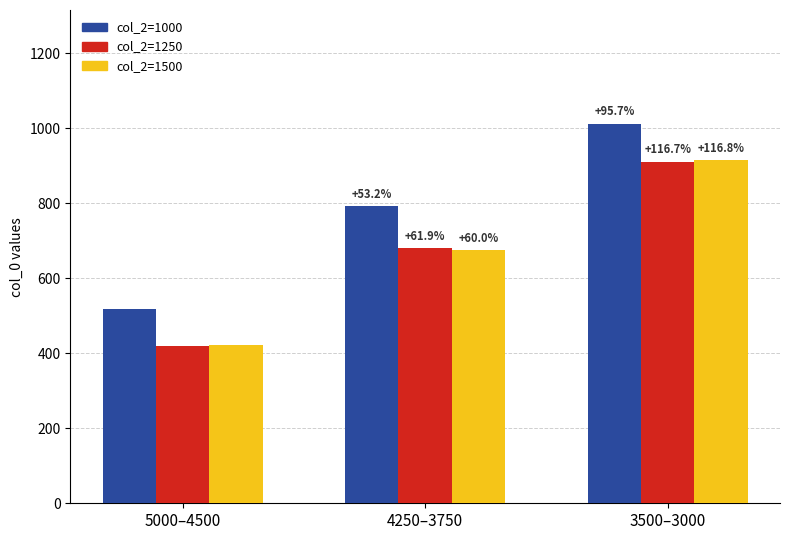

How many bars are there in each group?

3